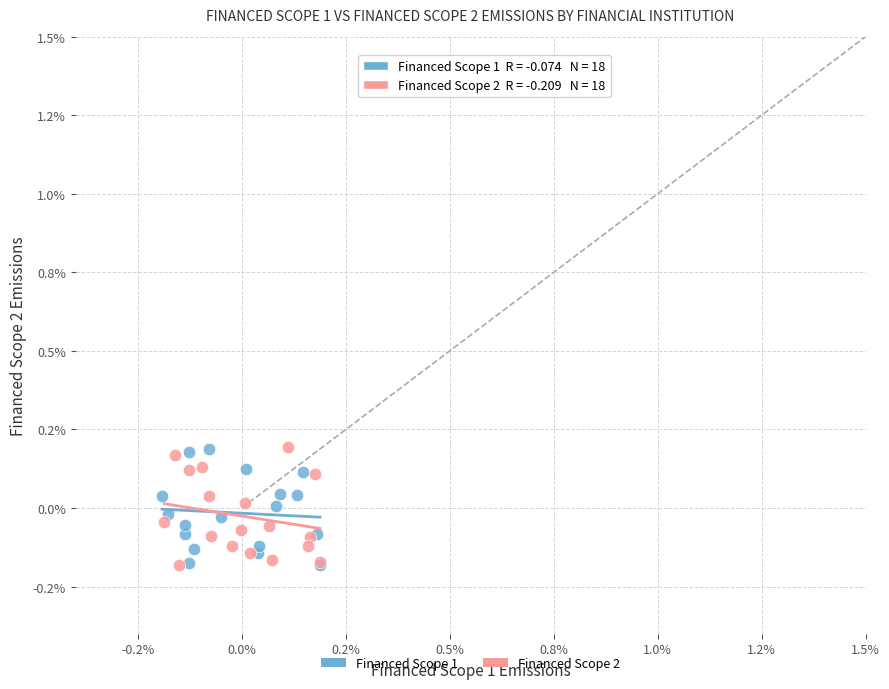

What are all the series names shown in the legend?

Financed Scope 1, Financed Scope 2